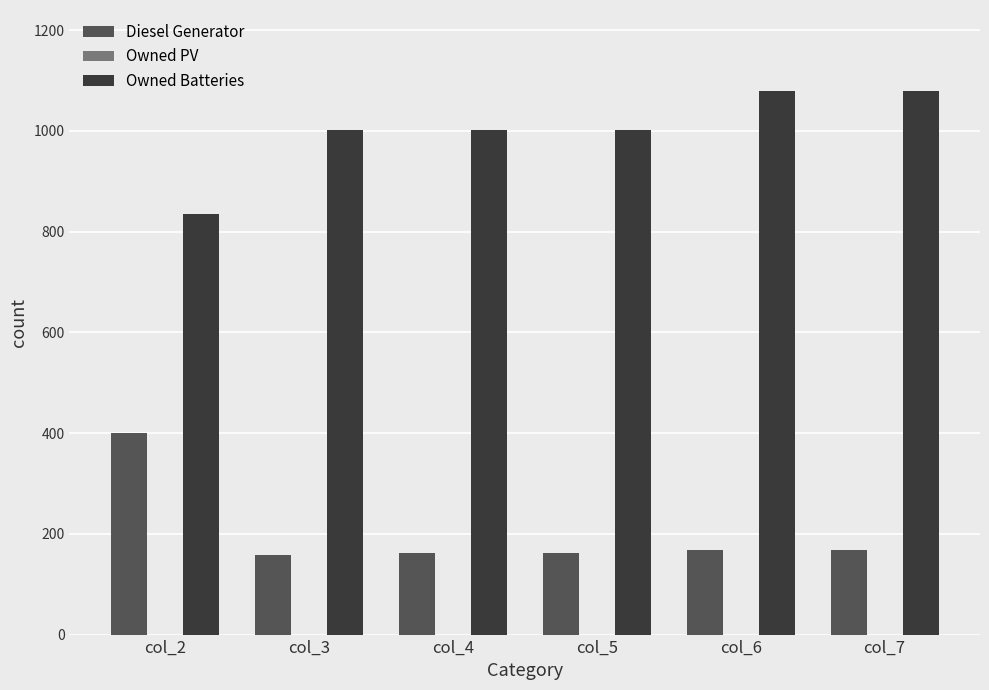

Rank the series by their average value, from highest to lowest.

Owned Batteries, Diesel Generator